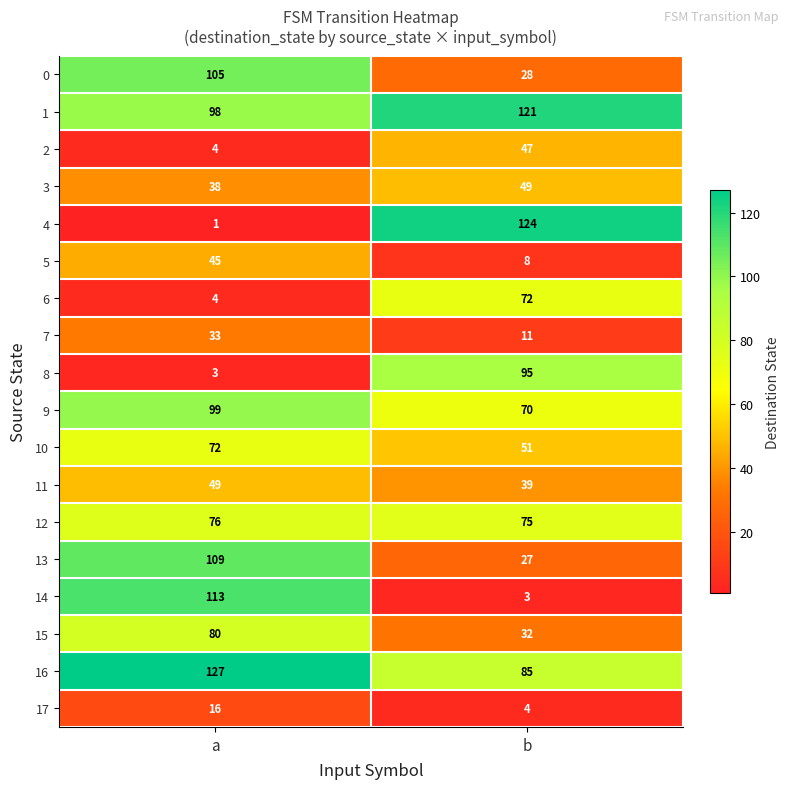

Count the number of categories in the chart.

2